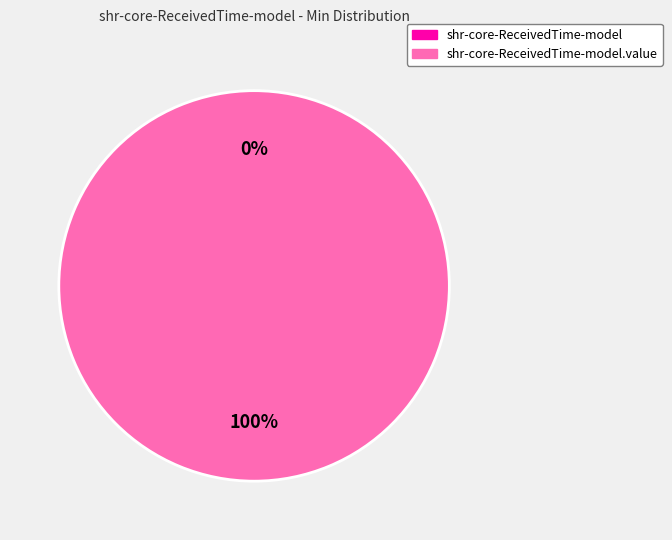

What is the change in value from shr-core-ReceivedTime-model to shr-core-ReceivedTime-model.value?

+1